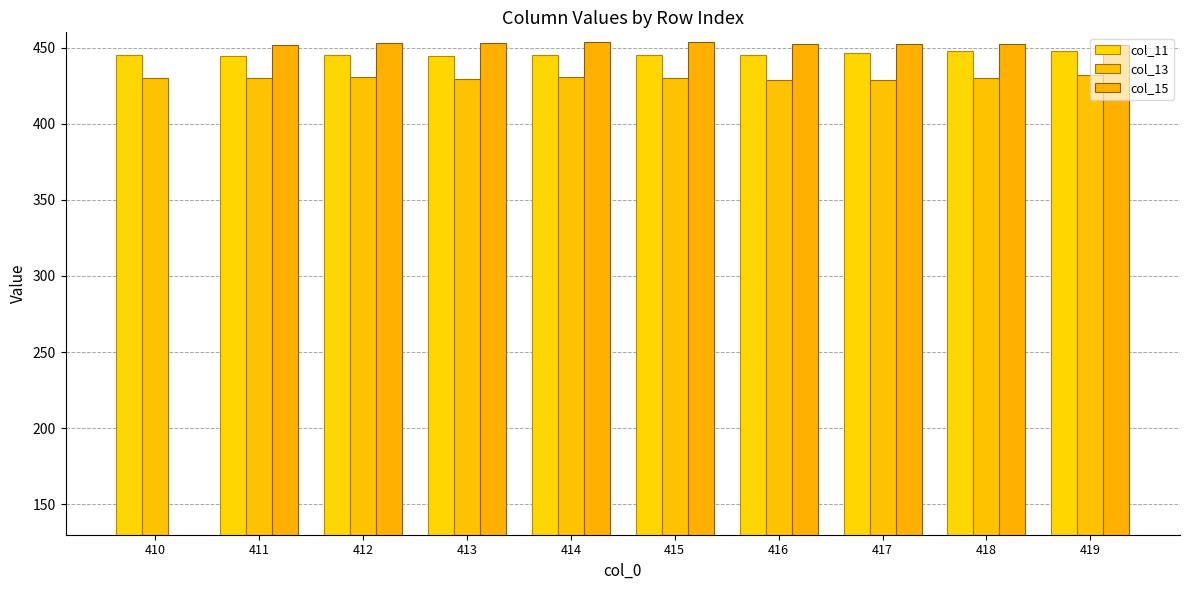

How many groups of bars are there?

10